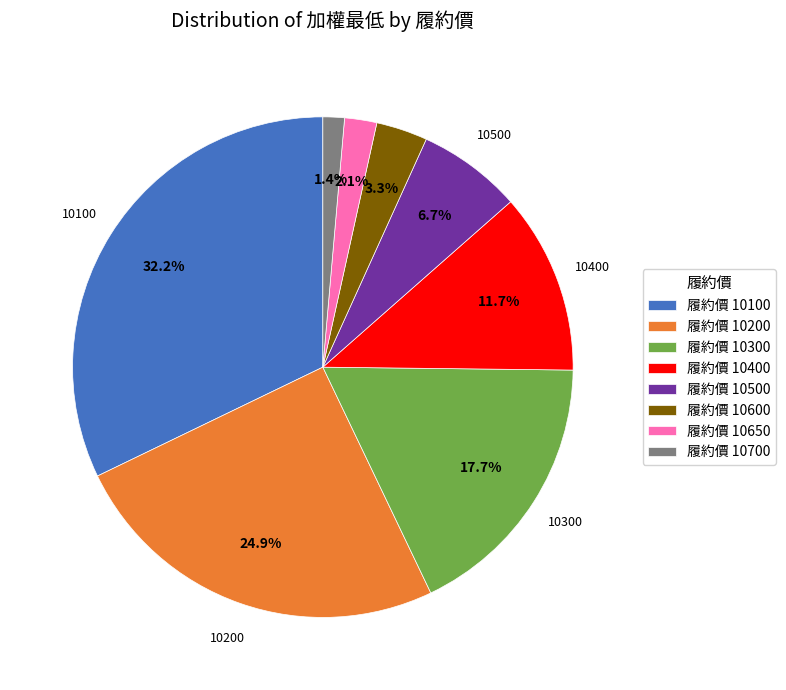

How many segments does this pie chart have?

8